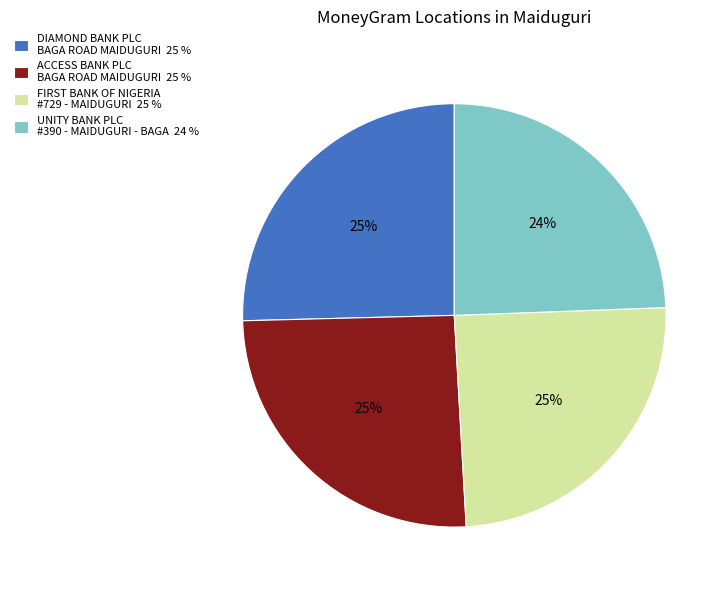

True or false: ACCESS BANK PLC BAGA ROAD MAIDUGURI 25 % accounts for 25% of the total.

True